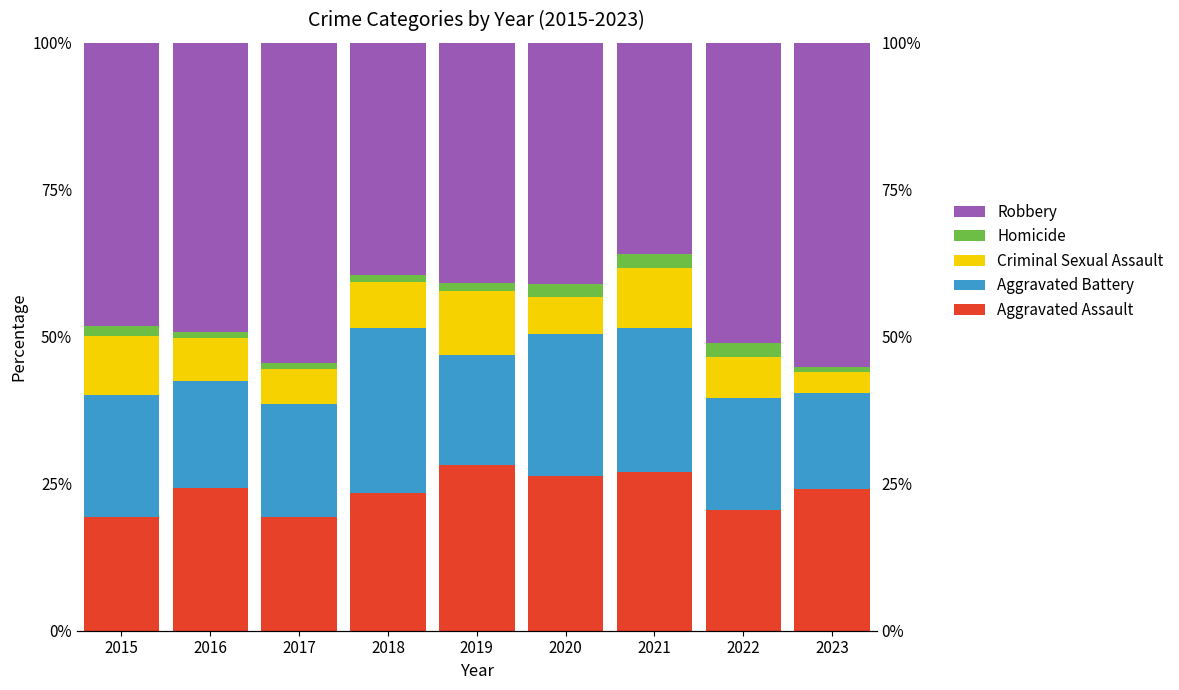

Between 2020 and 2019, which is larger?

2019